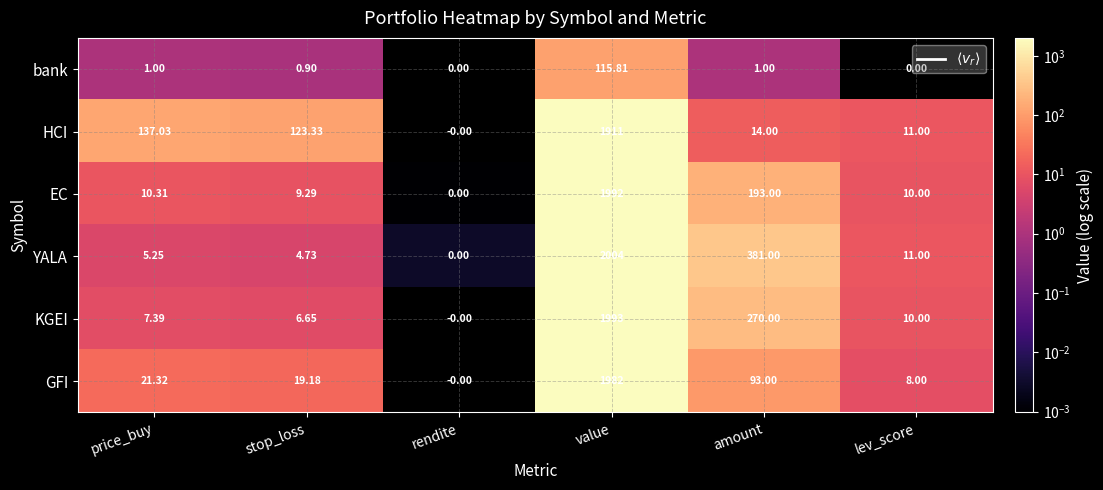

Which series has the largest total across all categories?

YALA